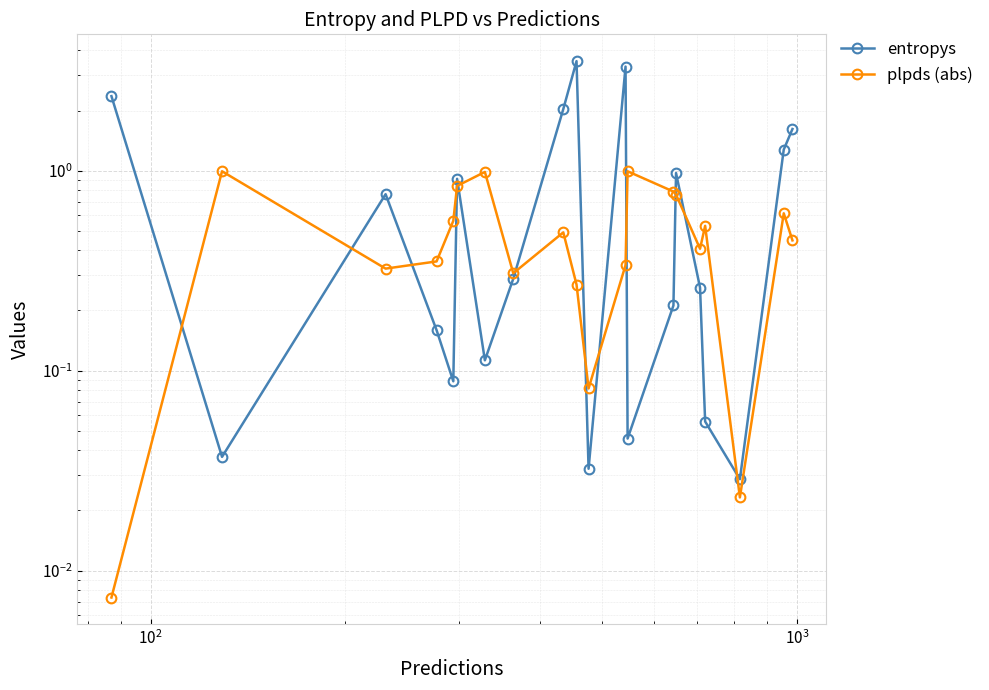

List the series in order of their peak value, lowest first.

plpds (abs), entropys